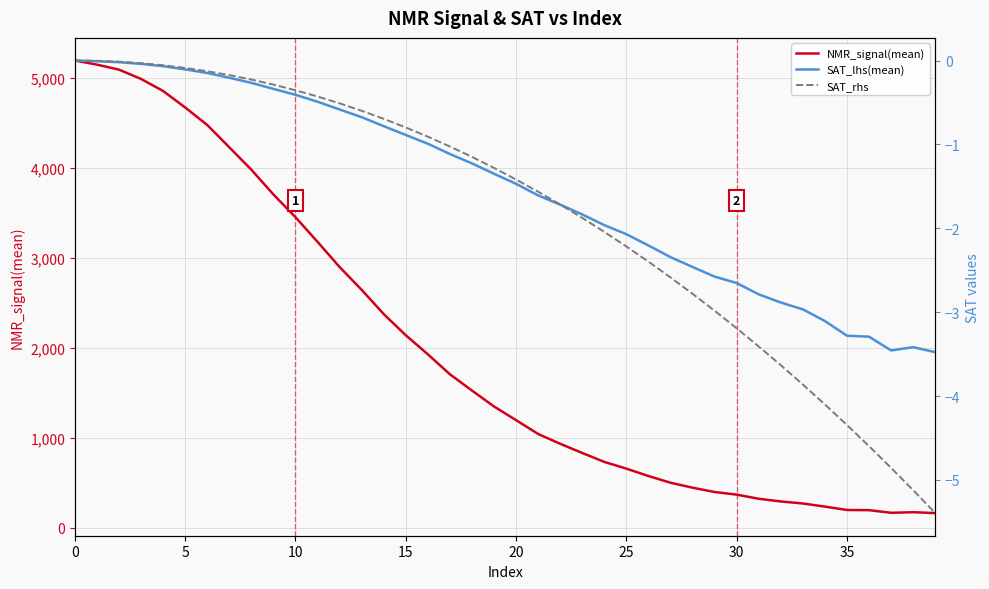

At how many categories does at least one series exceed 4783?

5